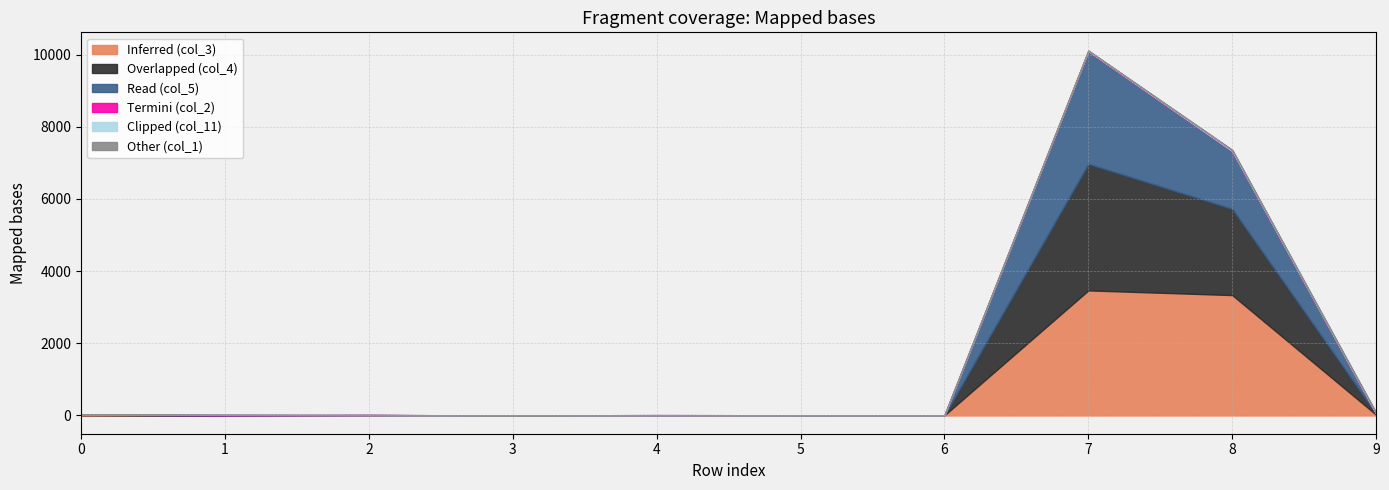

Which has a higher value, 4 or 5?

4